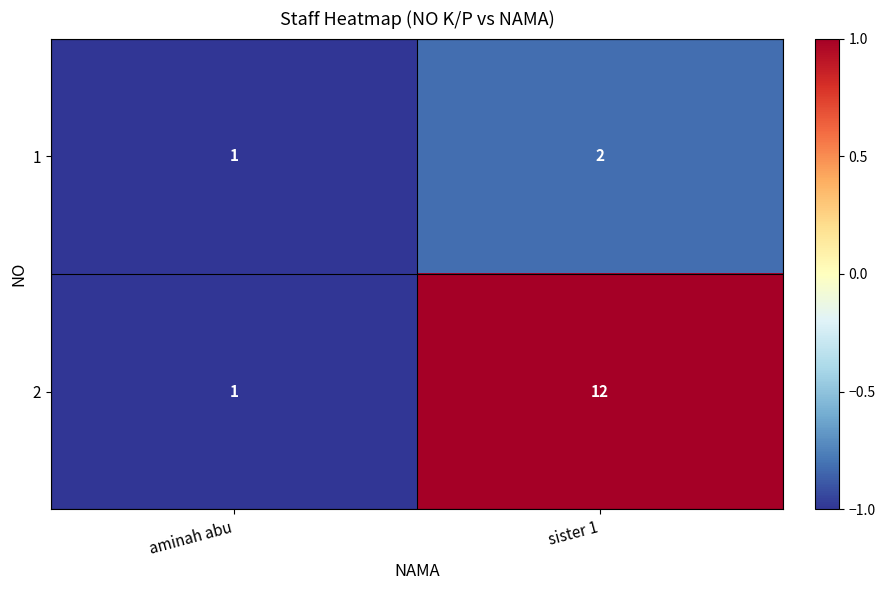

True or false: 2 has a value of 19 at sister 1.

False